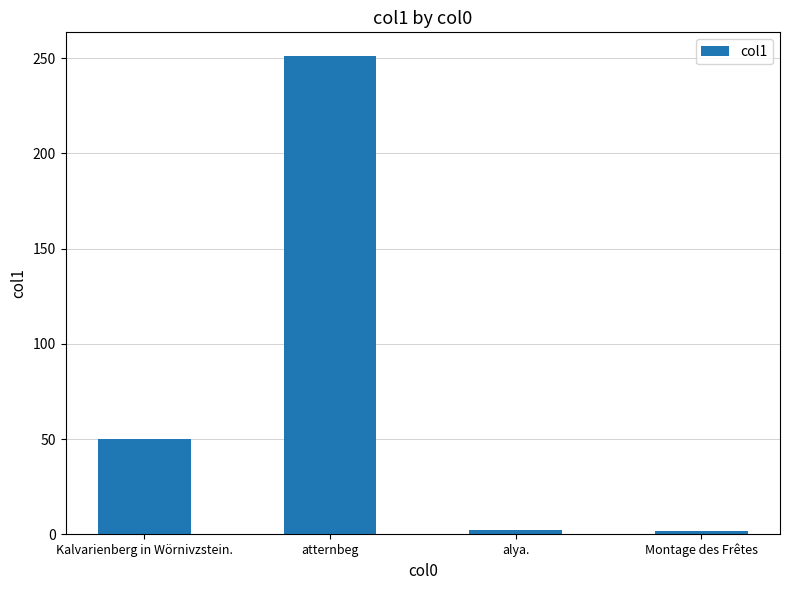

The chart shows a value of 2.0 at alya.. True or false?

True